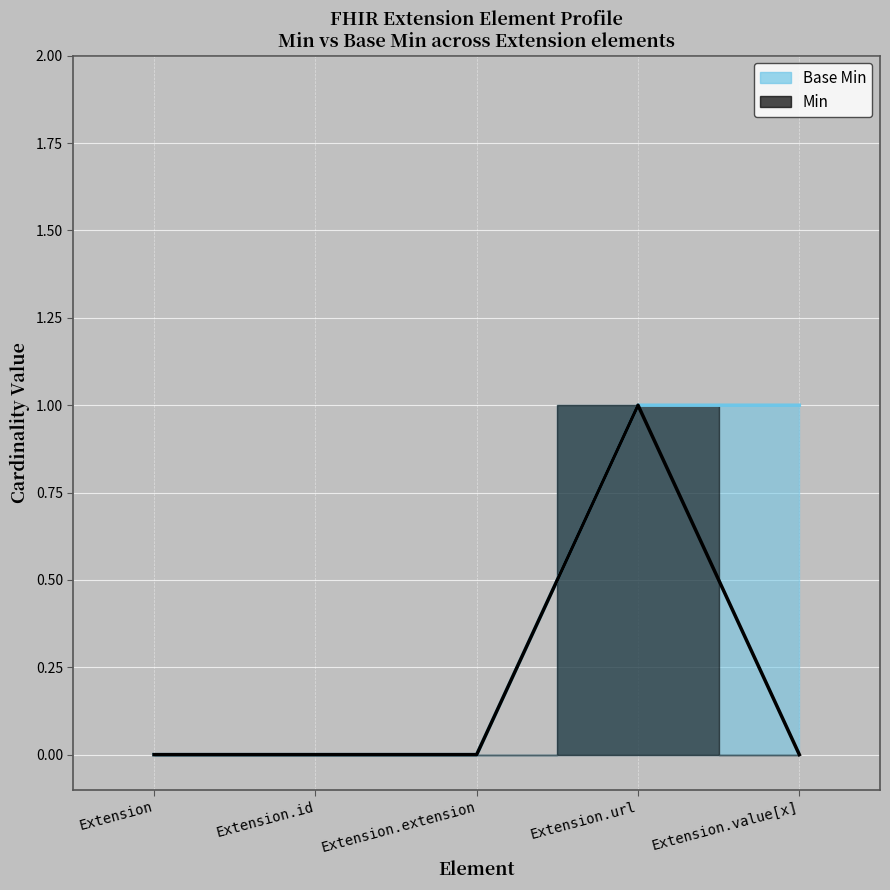

Rank the series at Extension.id from lowest to highest value.

Base Min, Min